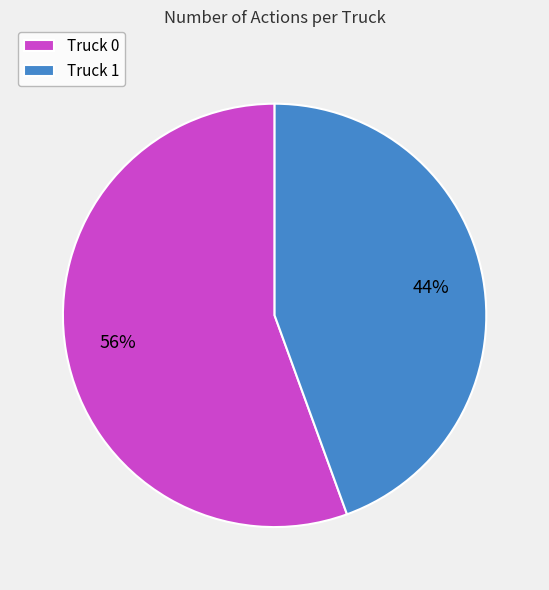

What percentage is the Truck 0 slice, to the nearest percent?

56%